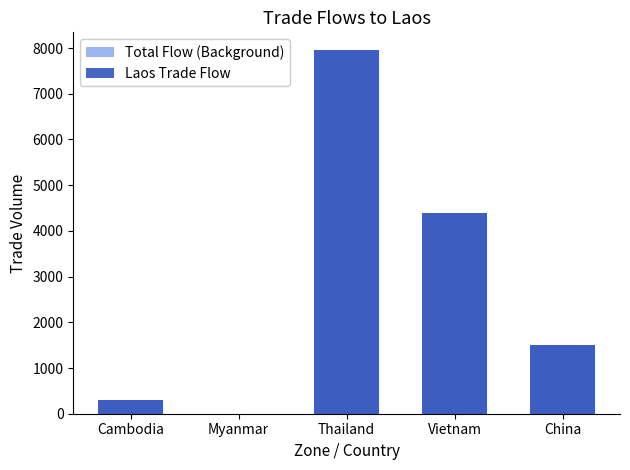

Are the bars horizontal?

No